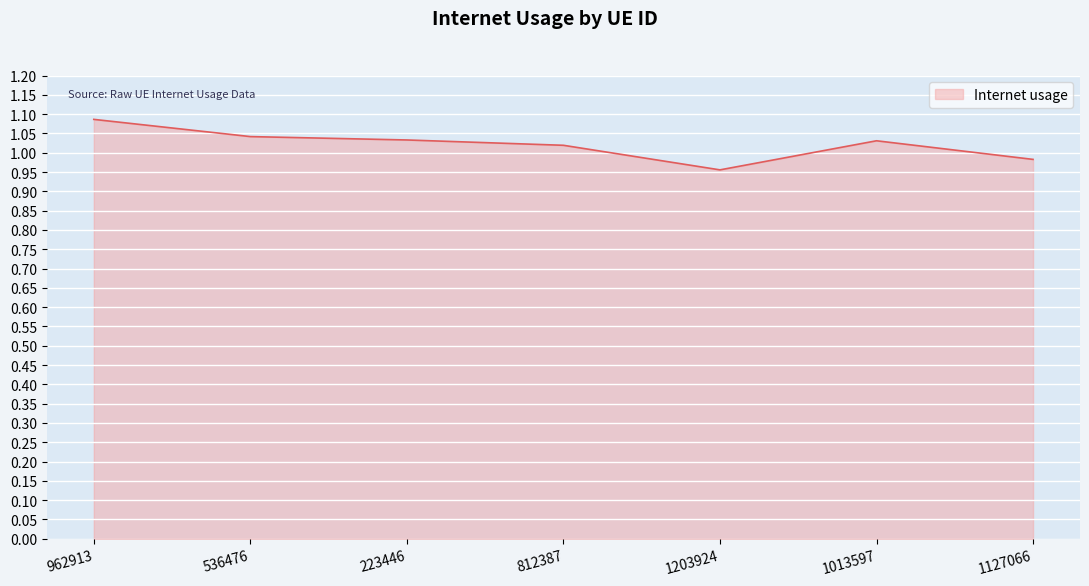

What is the difference between the maximum and minimum values?

0.1